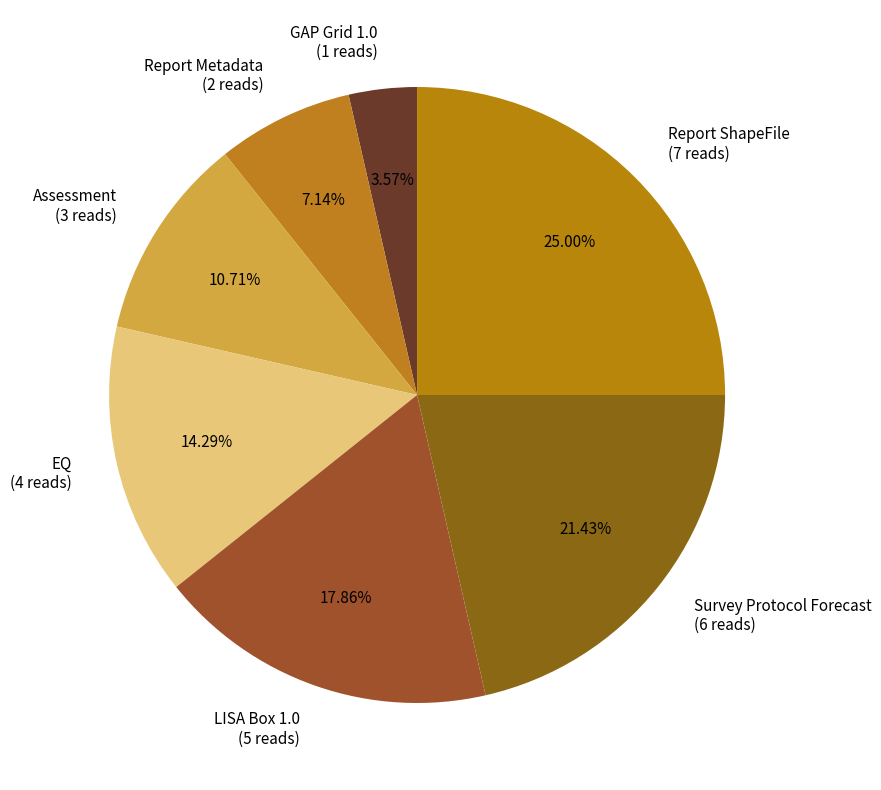

What is the largest slice in the pie chart?

Report ShapeFile